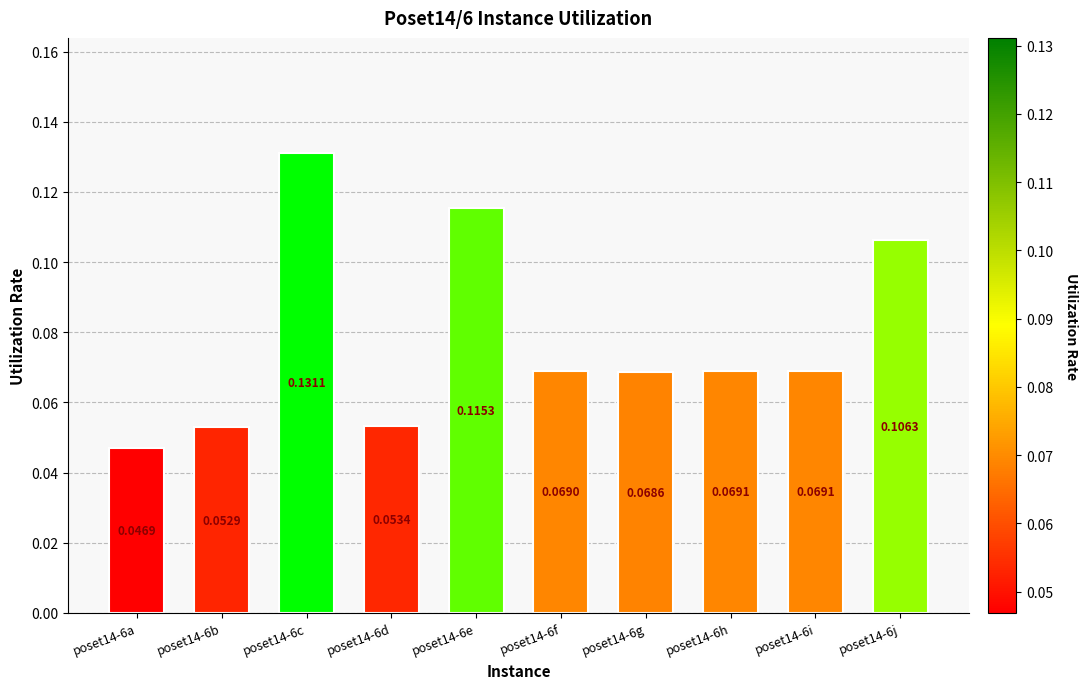

What is the sum of all values?

0.8